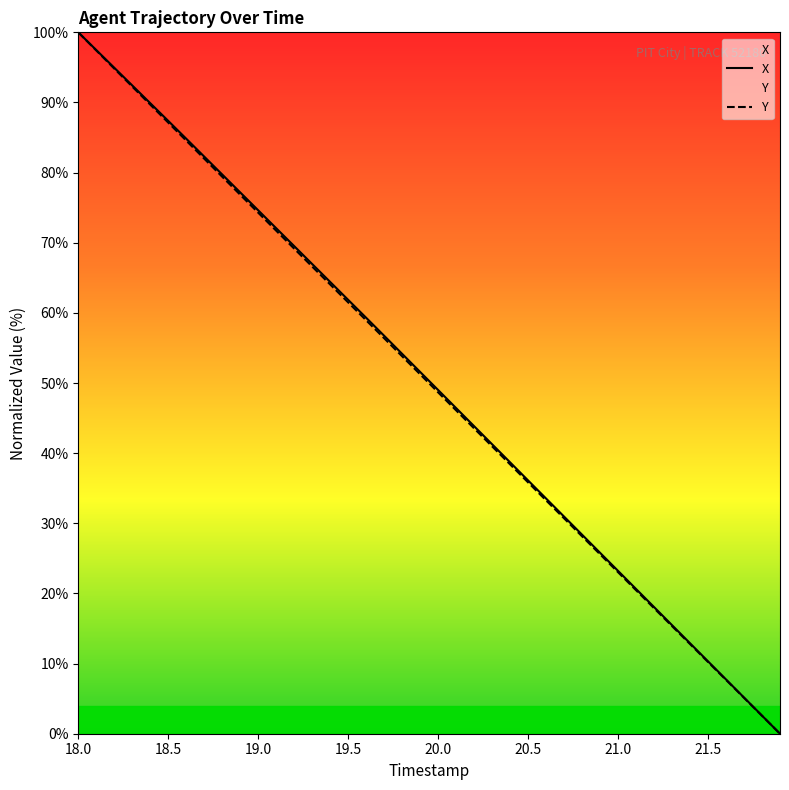

The Y series shows 15.2 at 19.5. True or false?

False